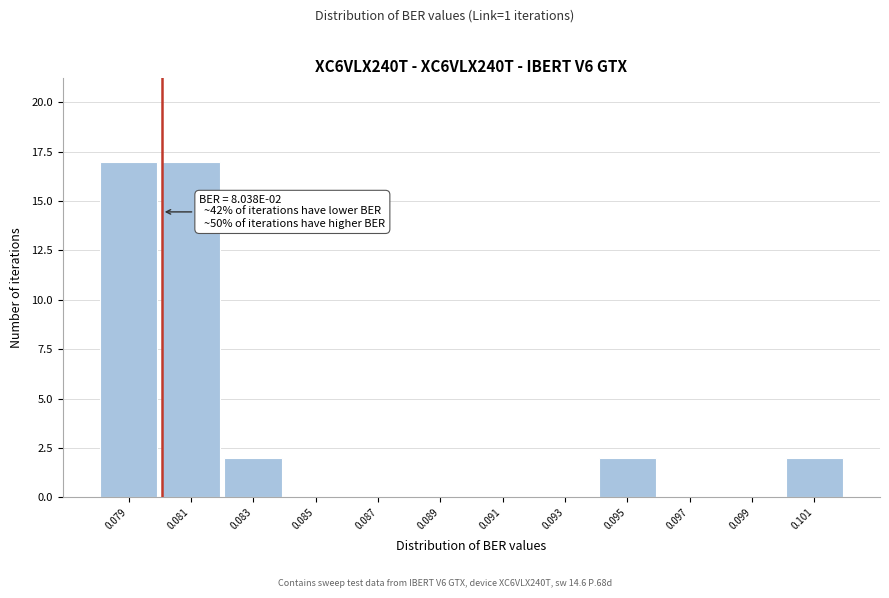

Reading left to right, extract all data points from this chart.

0.079=17	0.081=17	0.083=2	0.085=0	0.087=0	0.089=0	0.091=0	0.093=0	0.095=2	0.097=0	0.099=0	0.101=2